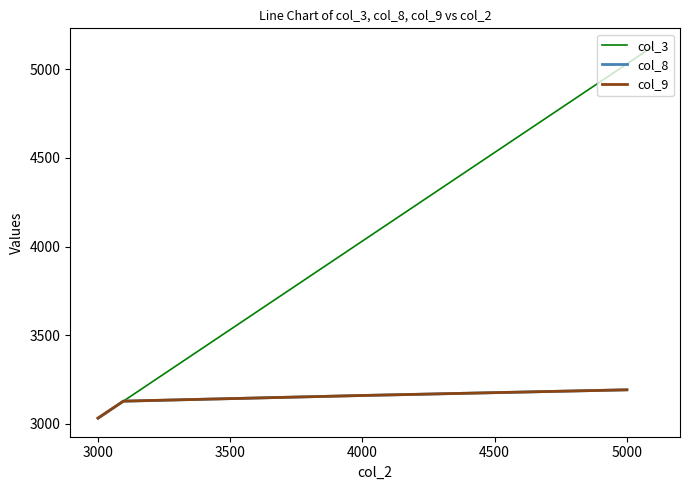

At which label is col_3 closest to 4079?

4000